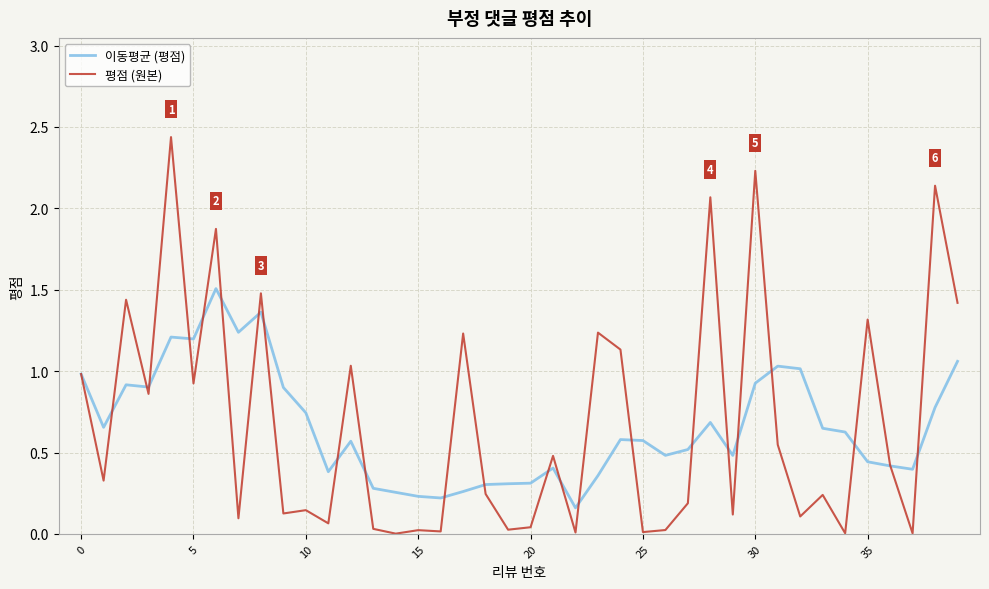

Which series has the widest spread of values?

평점 (원본)